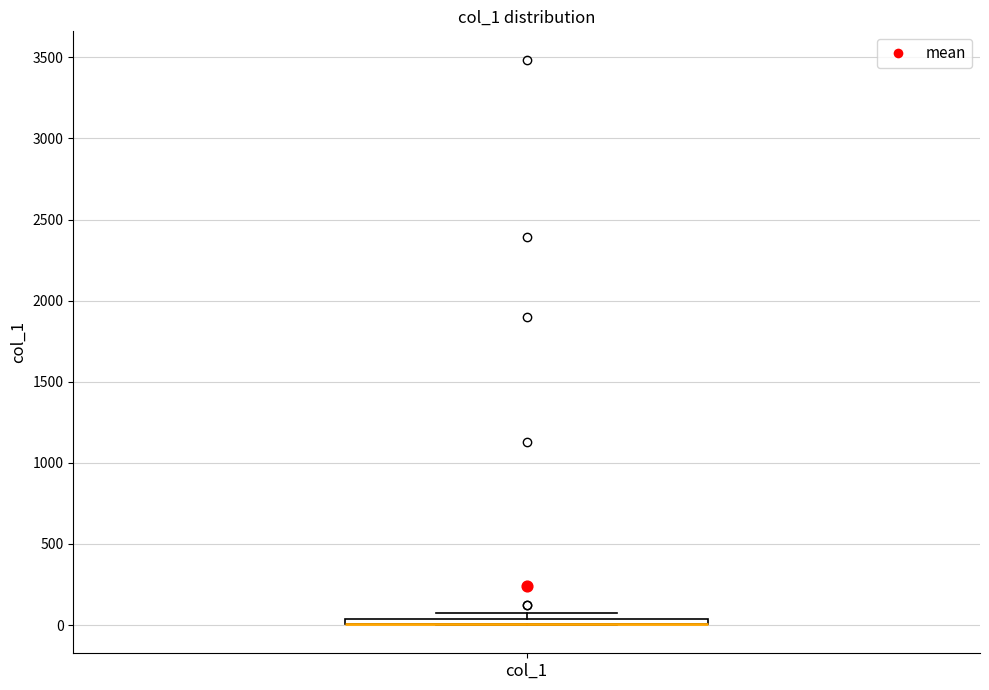

Where is the upper edge of the box for col_1 on the y-axis? The values are not printed on the chart, so give them approximately, as read against the axis.

50